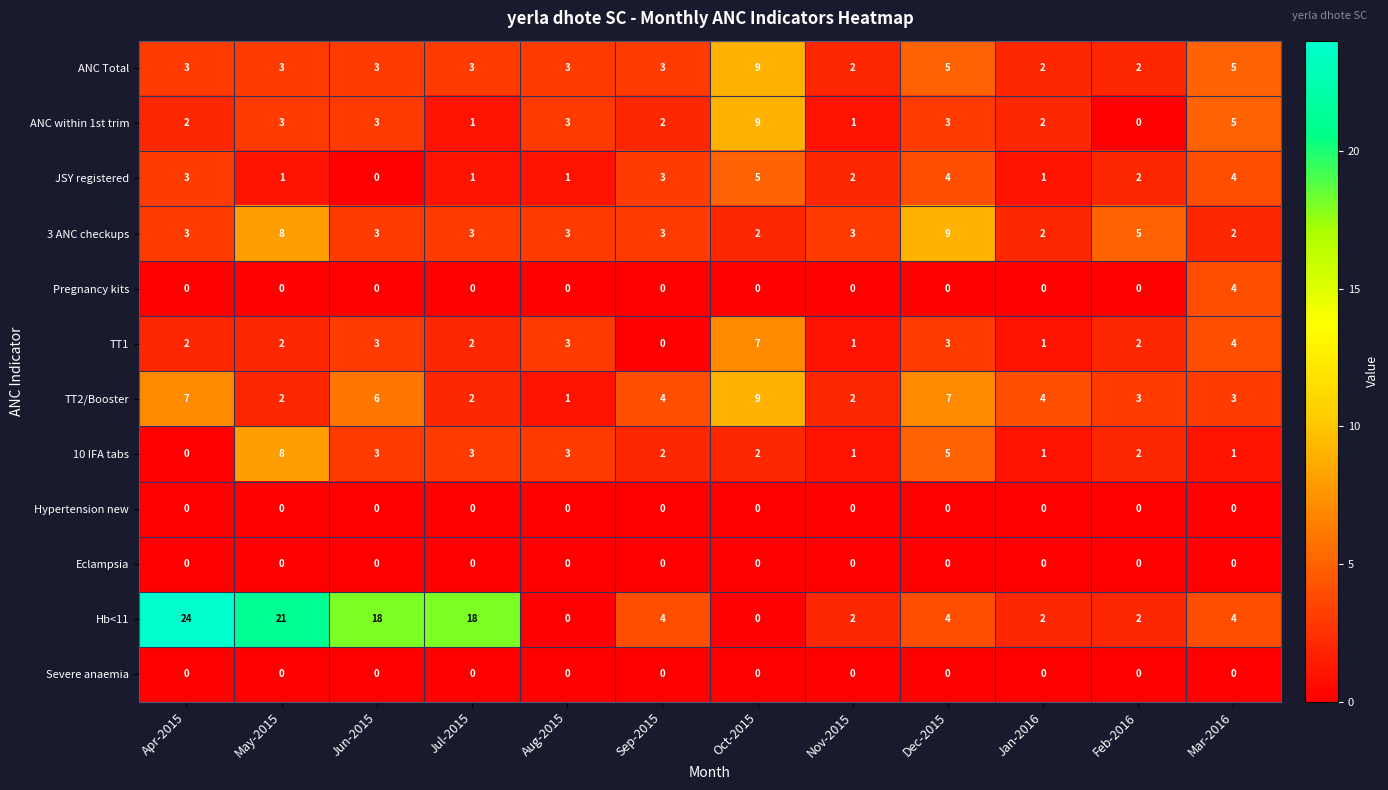

What is the approximate value of TT2/Booster at Sep-2015?

4